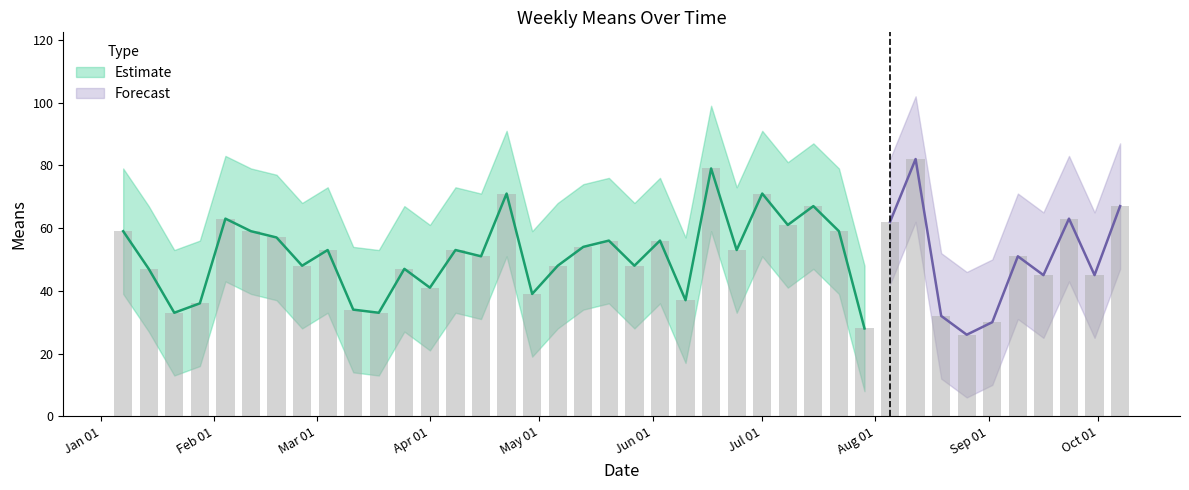

Reading left to right, extract all data points from this chart.

means: 2018-01-07=59	2018-01-14=47	2018-01-21=33	2018-01-28=36	2018-02-04=63	2018-02-11=59	2018-02-18=57	2018-02-25=48	2018-03-04=53	2018-03-11=34	2018-03-18=33	2018-03-25=47	2018-04-01=41	2018-04-08=53	2018-04-15=51	2018-04-22=71	2018-04-29=39	2018-05-06=48	2018-05-13=54	2018-05-20=56	2018-05-27=48	2018-06-03=56	2018-06-10=37	2018-06-17=79	2018-06-24=53	2018-07-01=71	2018-07-08=61	2018-07-15=67	2018-07-22=59	2018-07-29=28	2018-08-05=62	2018-08-12=82	2018-08-19=32	2018-08-26=26	2018-09-02=30	2018-09-09=51	2018-09-16=45	2018-09-23=63	2018-09-30=45	2018-10-07=67
upper: 2018-01-07=79	2018-01-14=67	2018-01-21=53	2018-01-28=56	2018-02-04=83	2018-02-11=79	2018-02-18=77	2018-02-25=68	2018-03-04=73	2018-03-11=54	2018-03-18=53	2018-03-25=67	2018-04-01=61	2018-04-08=73	2018-04-15=71	2018-04-22=91	2018-04-29=59	2018-05-06=68	2018-05-13=74	2018-05-20=76	2018-05-27=68	2018-06-03=76	2018-06-10=57	2018-06-17=99	2018-06-24=73	2018-07-01=91	2018-07-08=81	2018-07-15=87	2018-07-22=79	2018-07-29=48	2018-08-05=82	2018-08-12=102	2018-08-19=52	2018-08-26=46	2018-09-02=50	2018-09-09=71	2018-09-16=65	2018-09-23=83	2018-09-30=65	2018-10-07=87
lower: 2018-01-07=39	2018-01-14=27	2018-01-21=13	2018-01-28=16	2018-02-04=43	2018-02-11=39	2018-02-18=37	2018-02-25=28	2018-03-04=33	2018-03-11=14	2018-03-18=13	2018-03-25=27	2018-04-01=21	2018-04-08=33	2018-04-15=31	2018-04-22=51	2018-04-29=19	2018-05-06=28	2018-05-13=34	2018-05-20=36	2018-05-27=28	2018-06-03=36	2018-06-10=17	2018-06-17=59	2018-06-24=33	2018-07-01=51	2018-07-08=41	2018-07-15=47	2018-07-22=39	2018-07-29=8	2018-08-05=42	2018-08-12=62	2018-08-19=12	2018-08-26=6	2018-09-02=10	2018-09-09=31	2018-09-16=25	2018-09-23=43	2018-09-30=25	2018-10-07=47